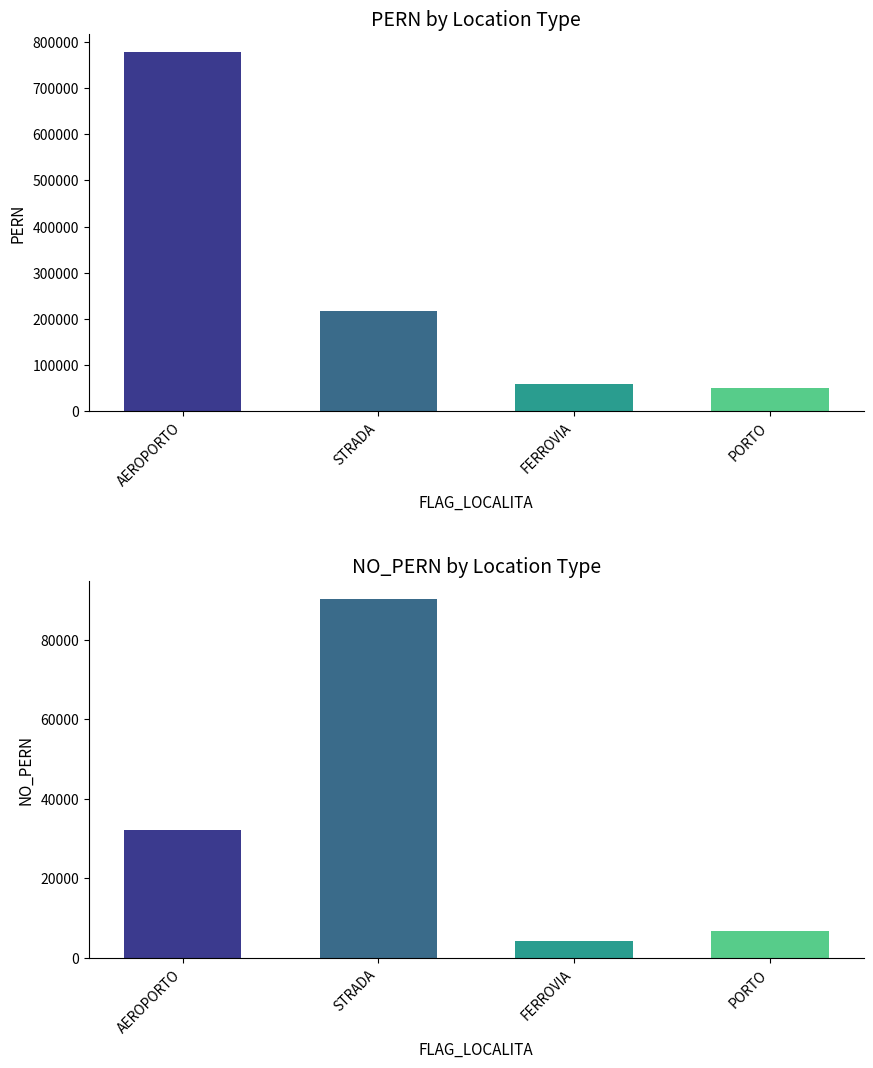

Reading left to right, extract all data points from this chart.

PERN: AEROPORTO=778898	STRADA=216940	FERROVIA=57846	PORTO=50954
NO_PERN: AEROPORTO=32056	STRADA=90333	FERROVIA=4170	PORTO=6850